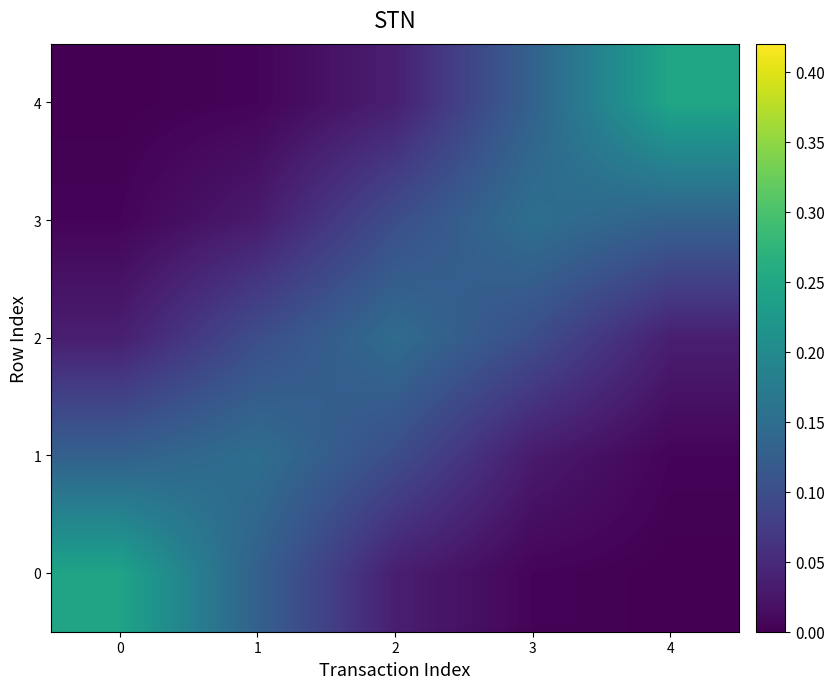

What is the difference between the highest and lowest values at 1?

0.1